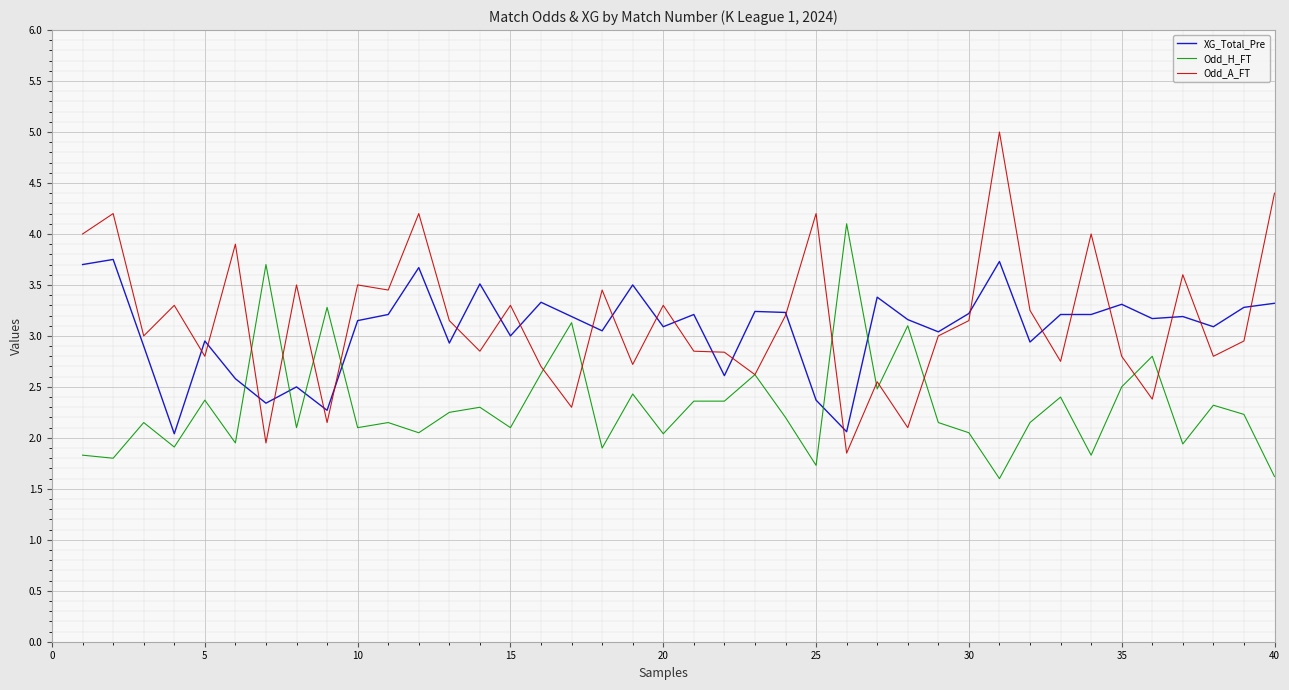

What is the difference between the maximum and second lowest values in the Odd_H_FT series?

2.5